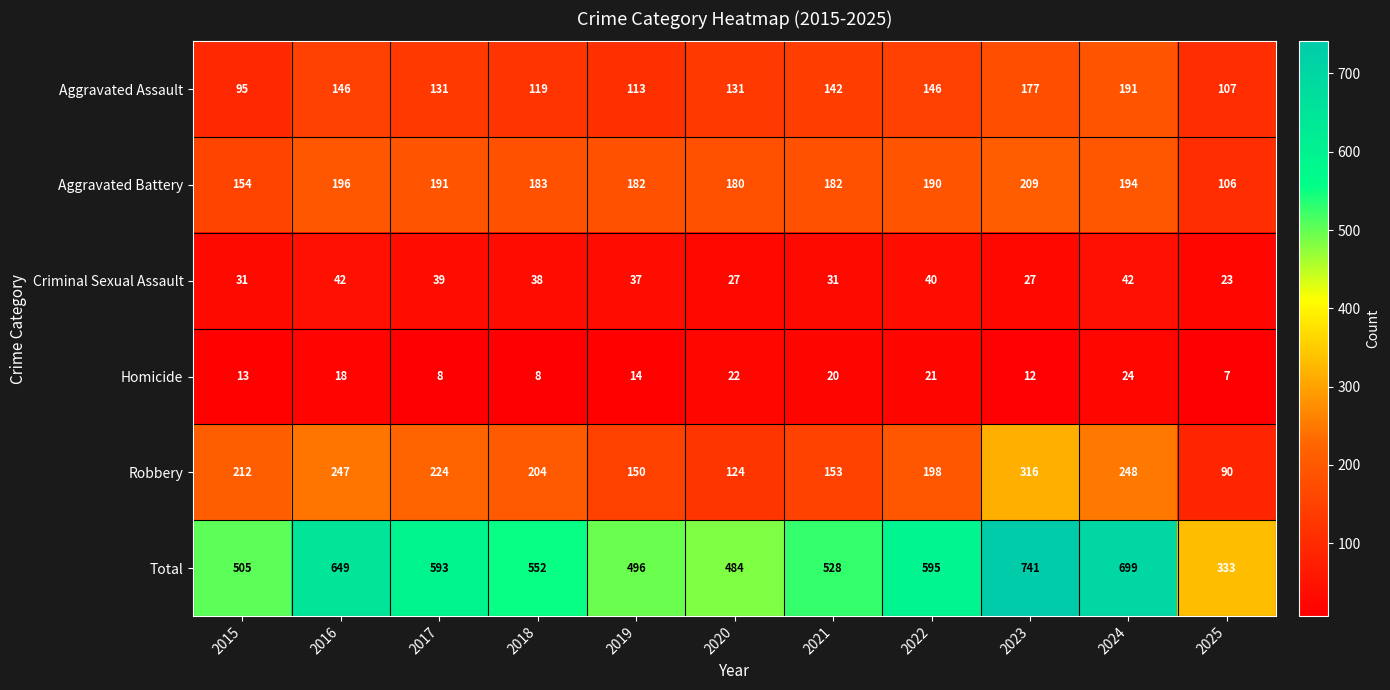

Which series has the widest spread of values?

Total